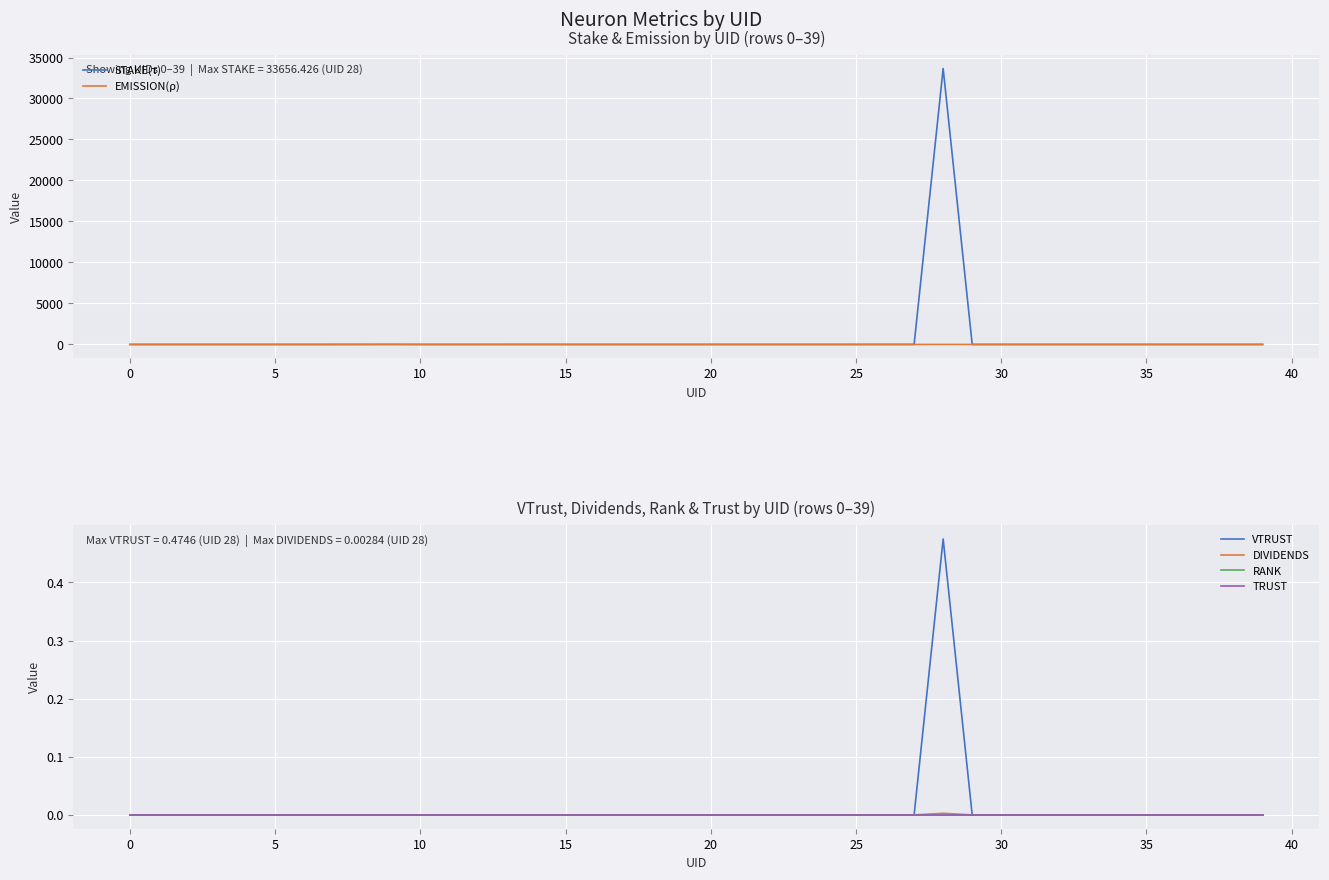

True or false: DIVIDENDS and STAKE(τ) cross at least once.

False